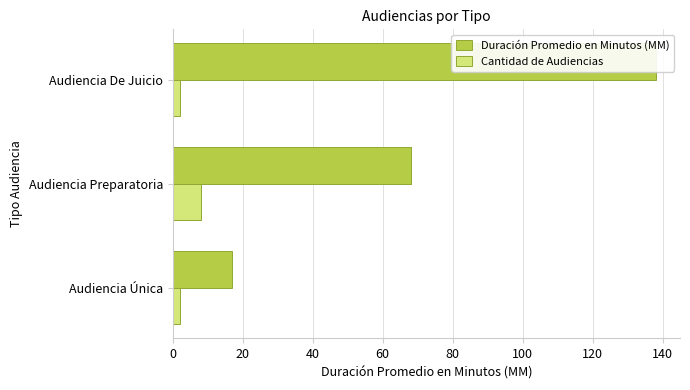

What is the value of the Duración Promedio en Minutos (MM) bar at the 1st from the left?

17